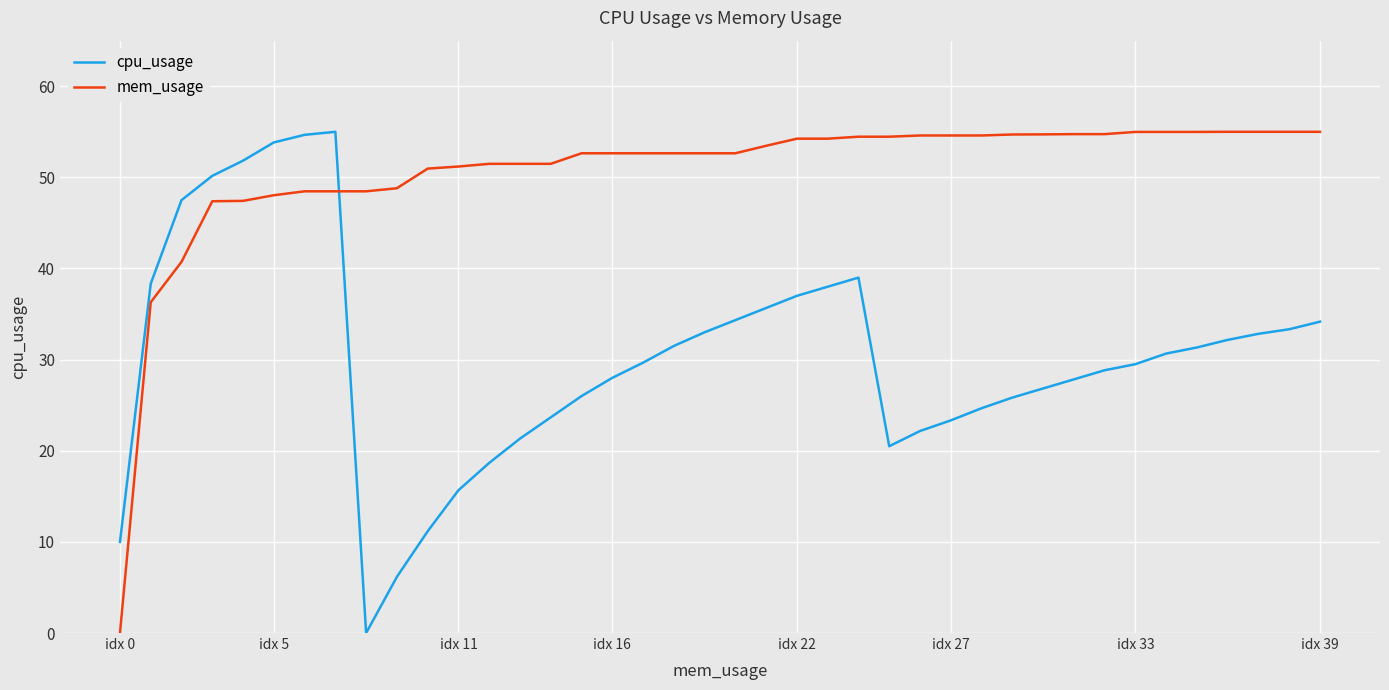

How many values in the cpu_usage series are below 30?

20